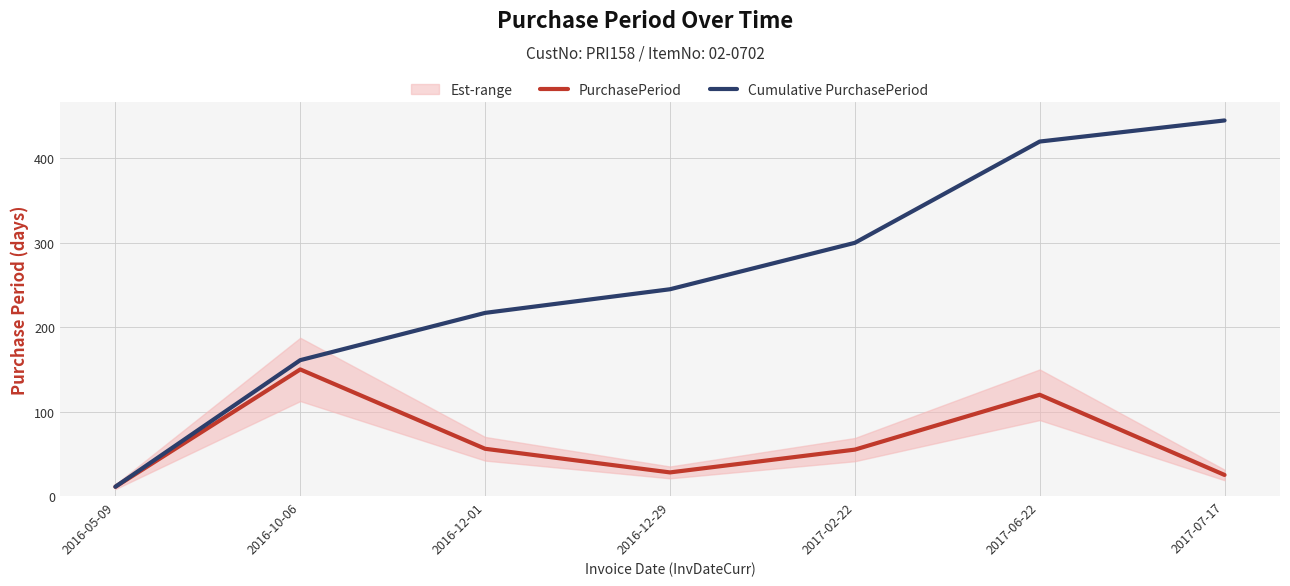

List the series in order of their overall mean, lowest first.

PurchasePeriod, Cumulative PurchasePeriod